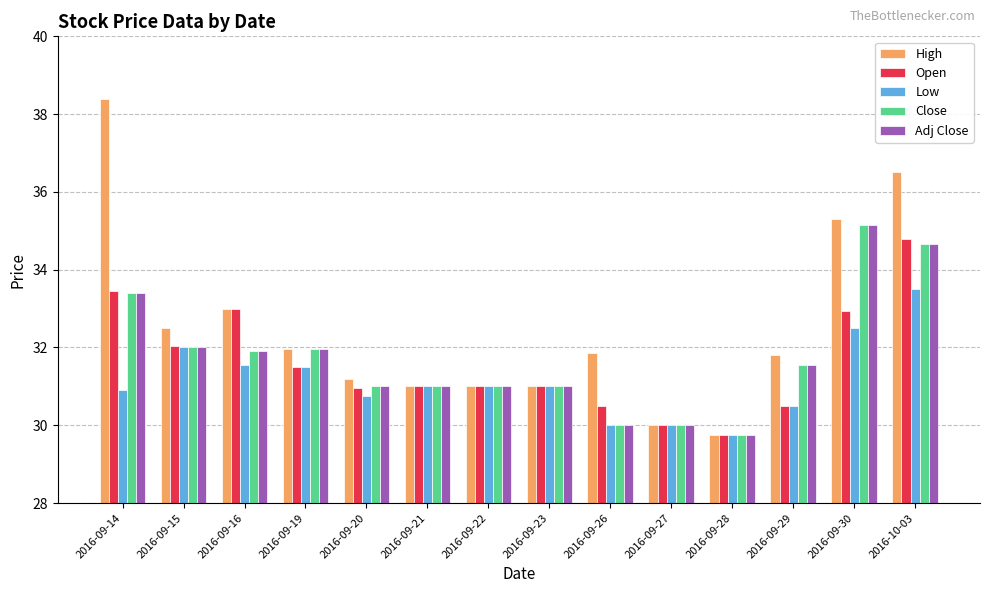

Which series changed the most between 2016-09-14 and 2016-09-29?

High